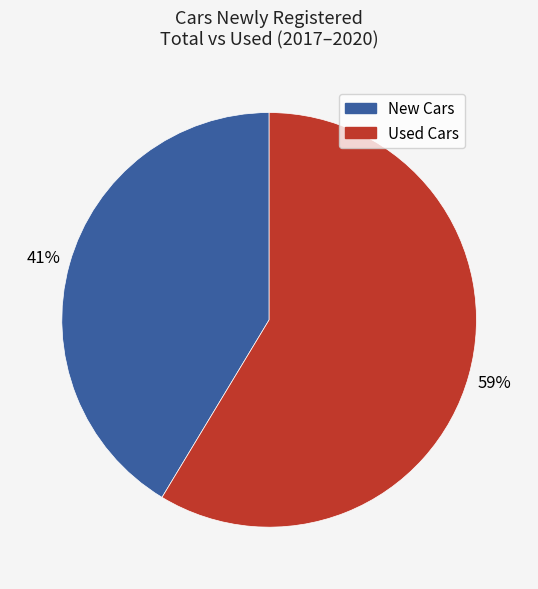

Is there any slice that represents more than half of the pie?

Yes